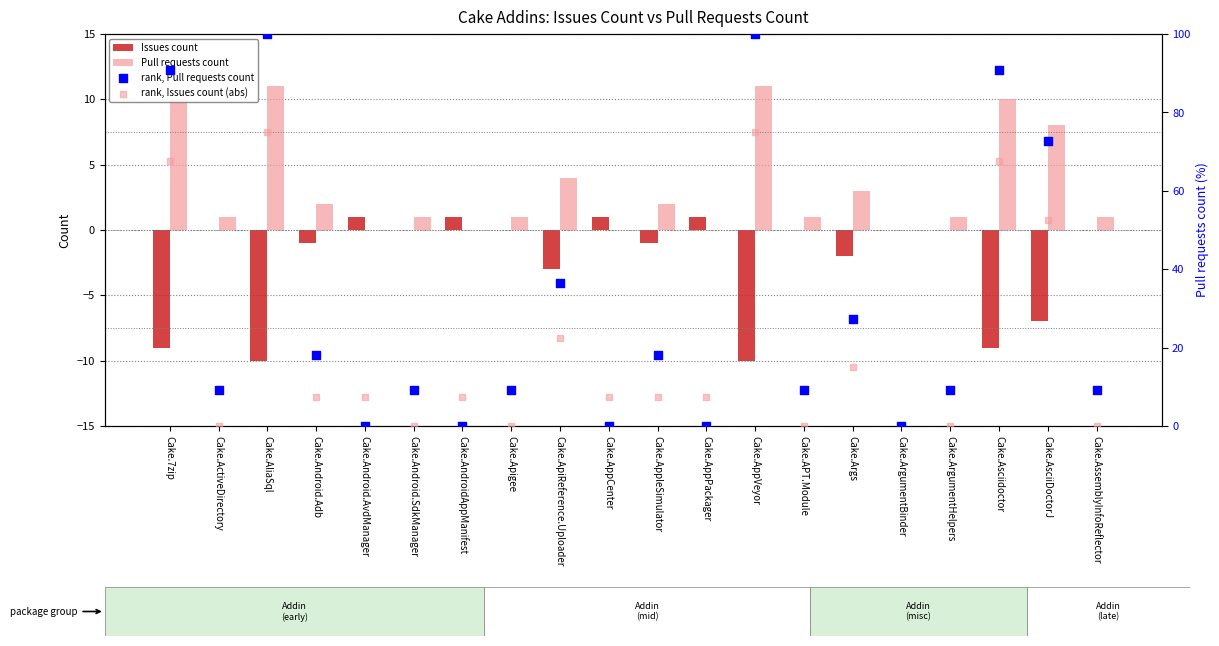

What are all the series names shown in the legend?

Issues count, Pull requests count, rank, Pull requests count, rank, Issues count (abs)